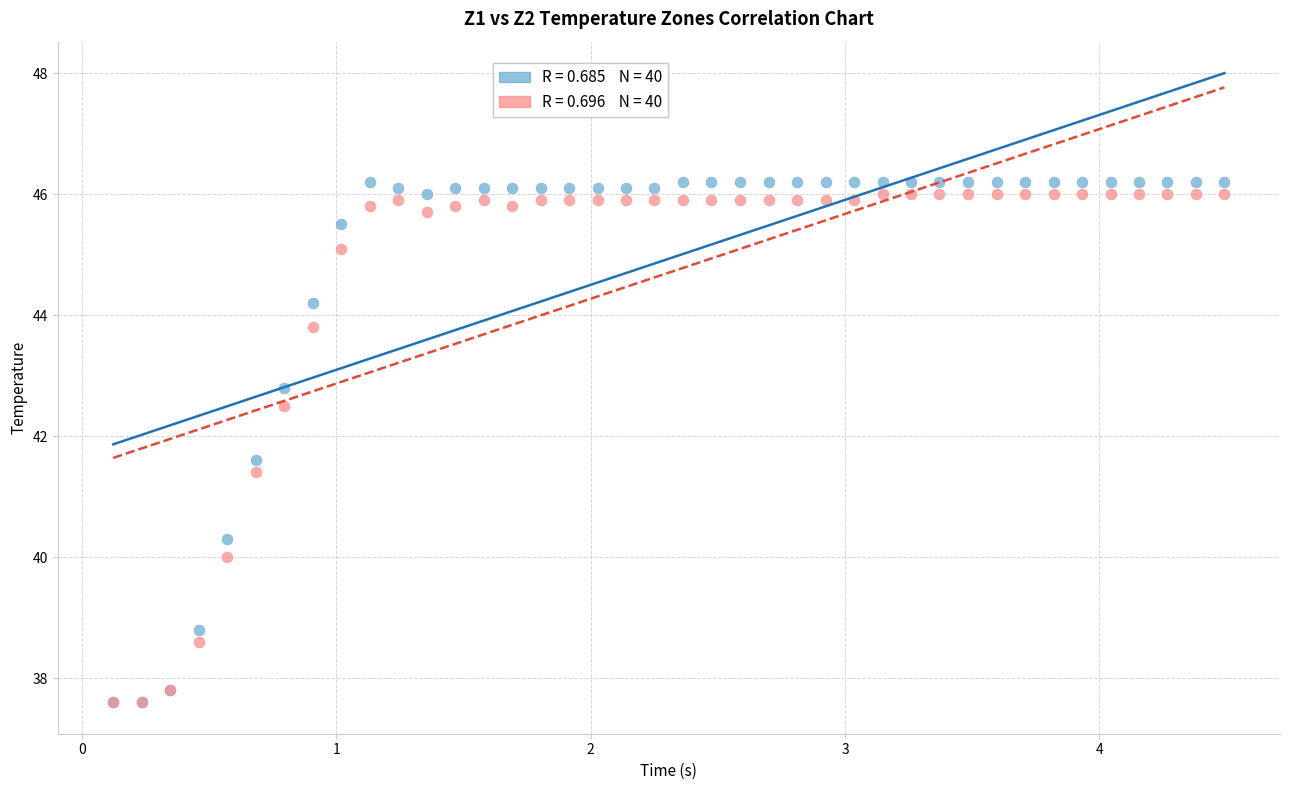

Across all series, what Y value is closest to 41?

41.4